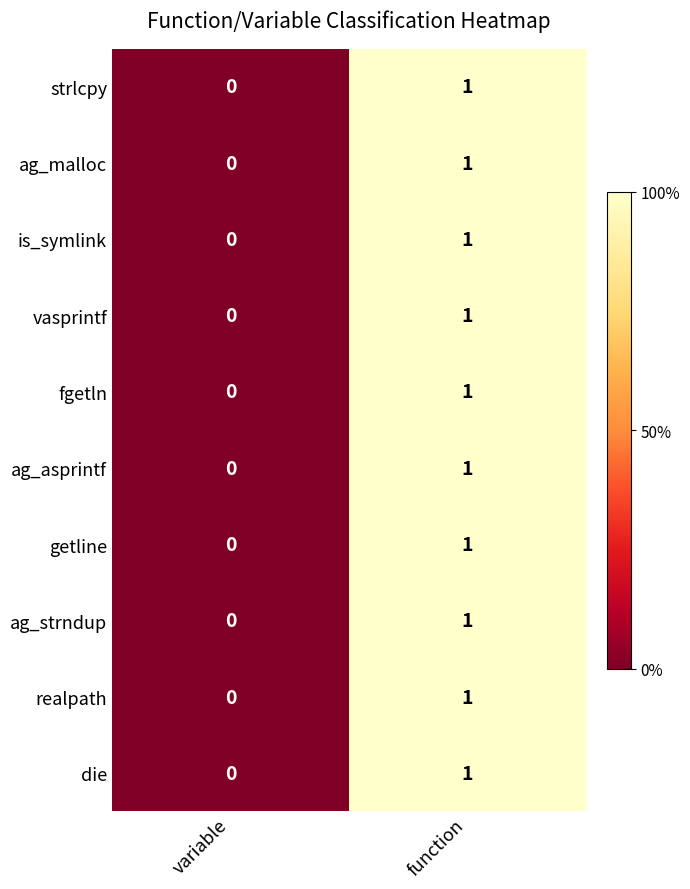

Rank the categories by ag_malloc value from highest to lowest.

function, variable